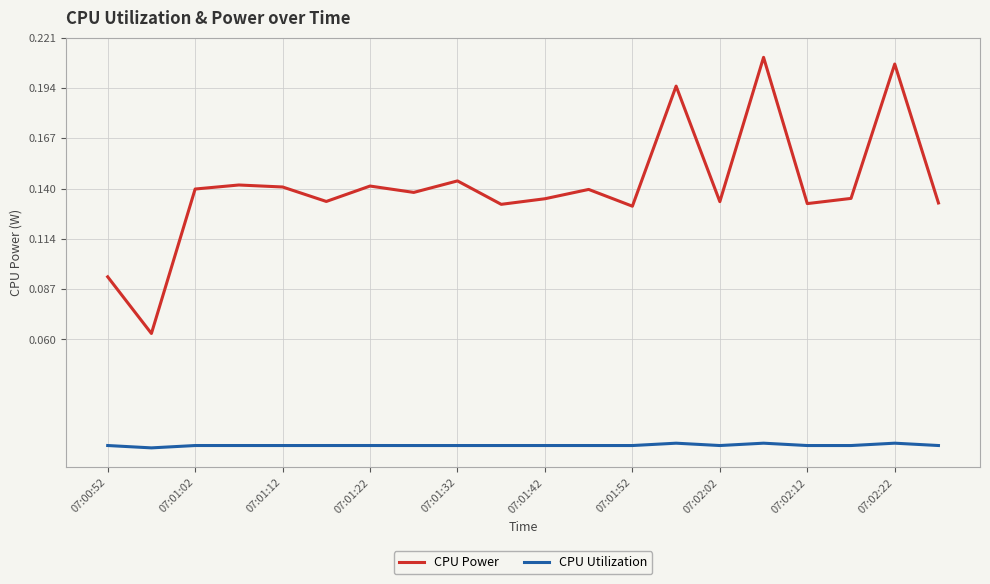

How many distinct data groups are displayed?

2